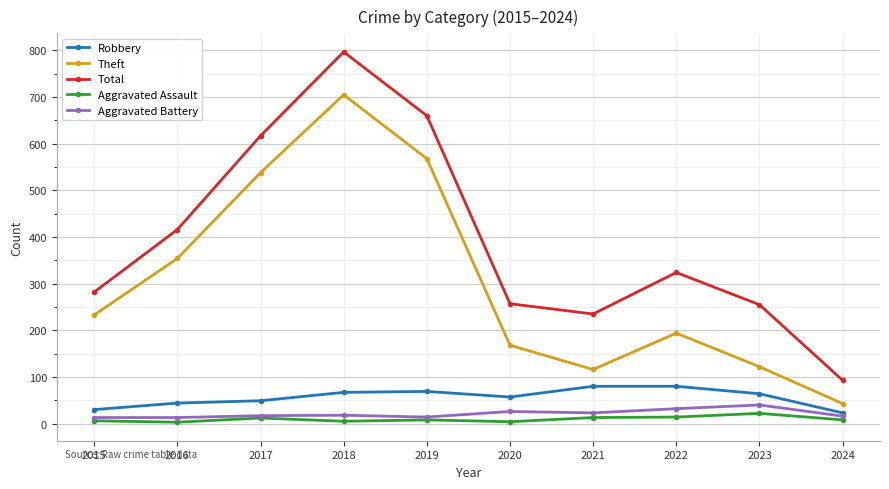

At how many categories does at least one series exceed 378?

4